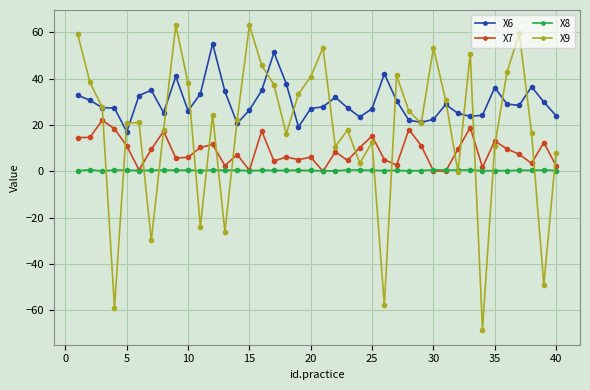

Which series has the widest spread of values?

X9